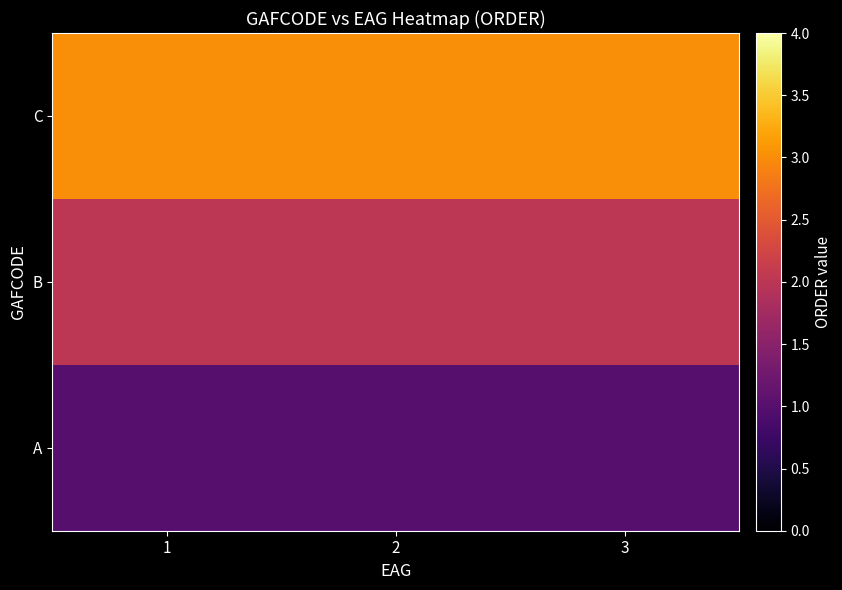

At 3, list the series in order from smallest to largest.

A, B, C